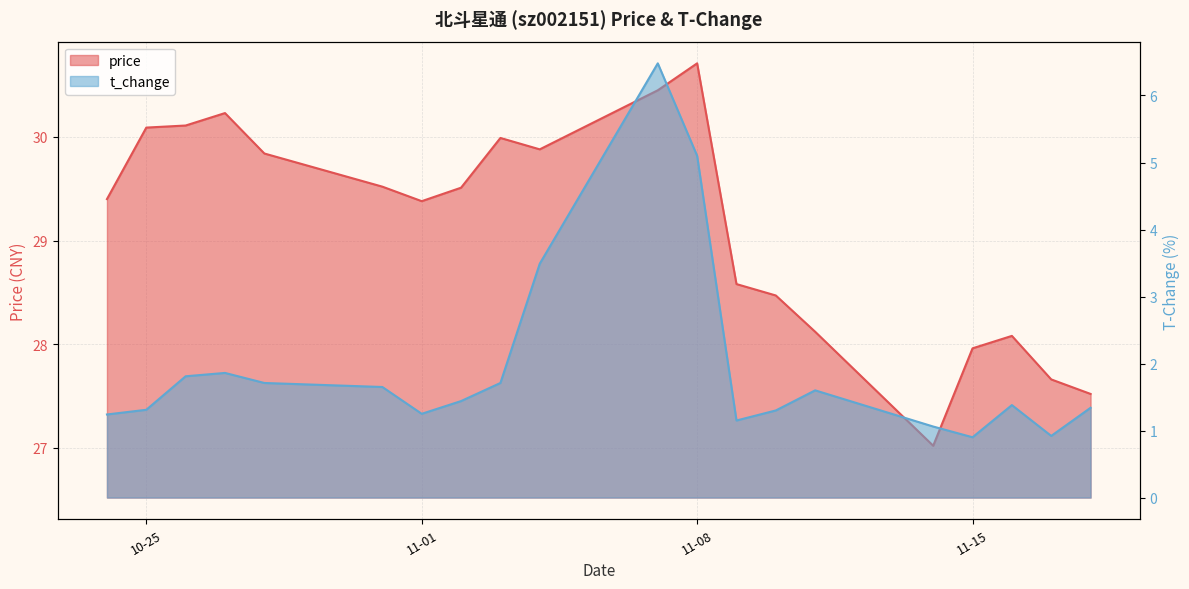

The value of t_change at 2022-11-03 is 1.7. True or false?

True